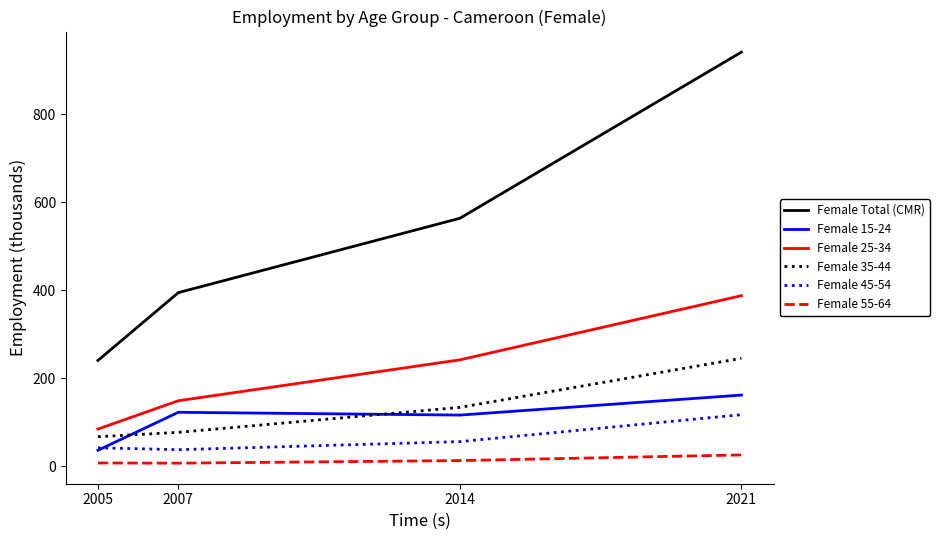

At which category is the sum across all series the highest?

2021